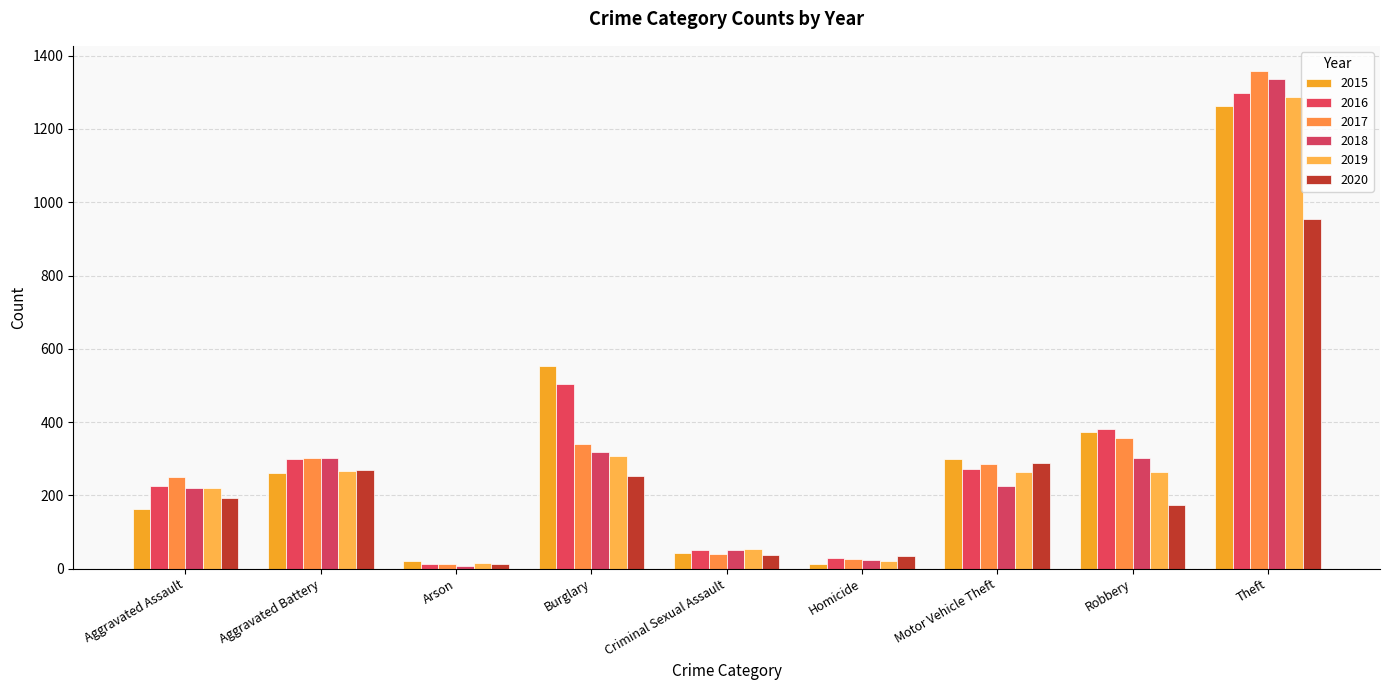

How many groups of bars are there?

9